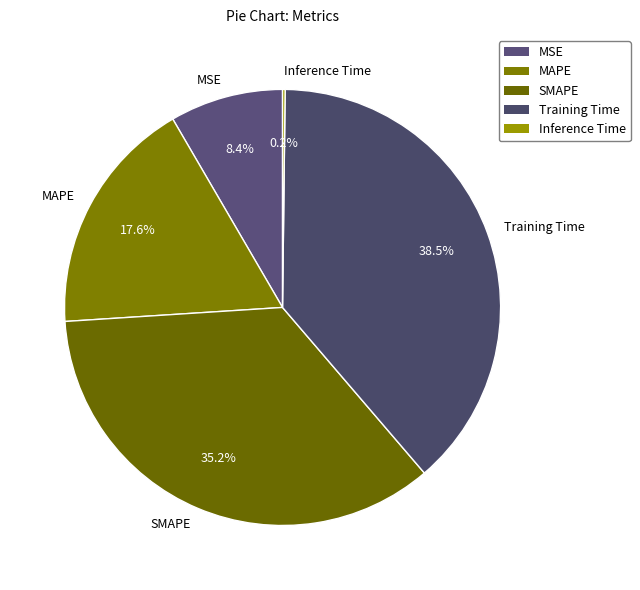

What percentage is NOT represented by MAPE?

82.4%